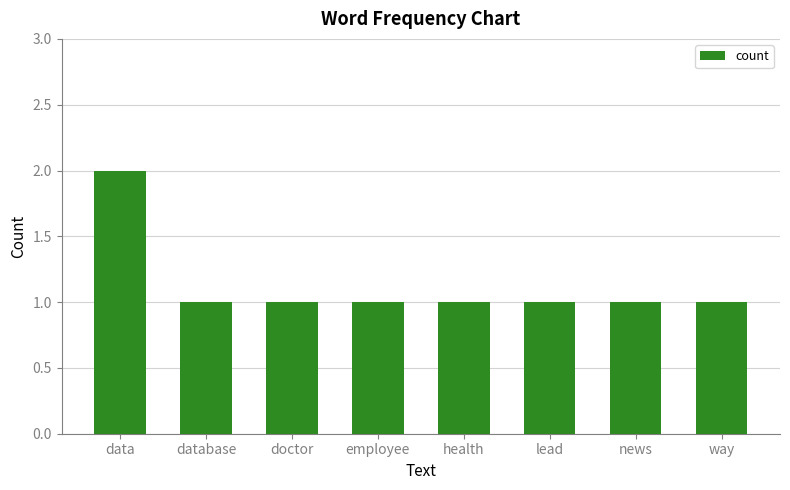

Approximately how many times larger is the value at health compared to data?

0.5